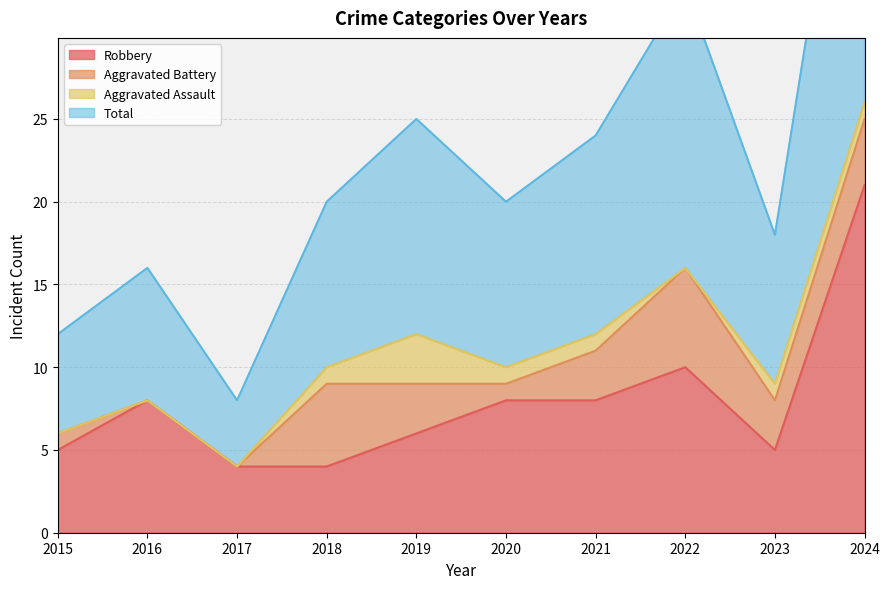

True or false: Robbery has a value of 21 at 2024.

True